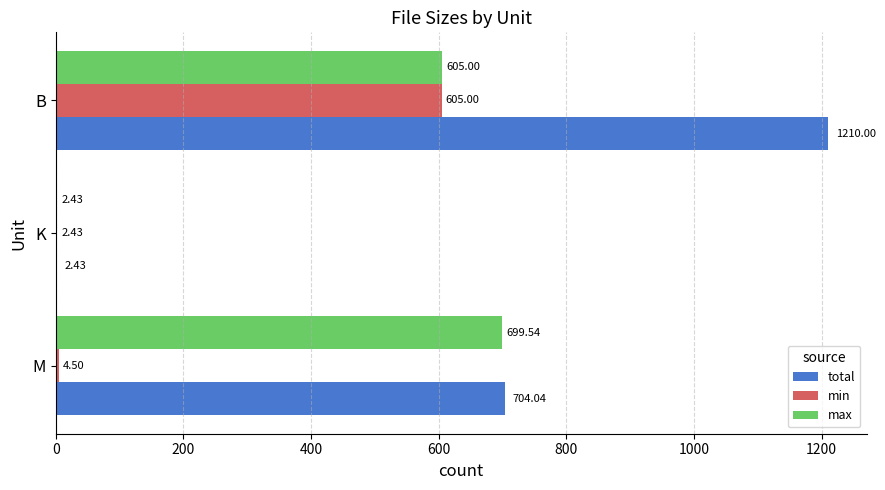

At which category is the sum across all series the highest?

B